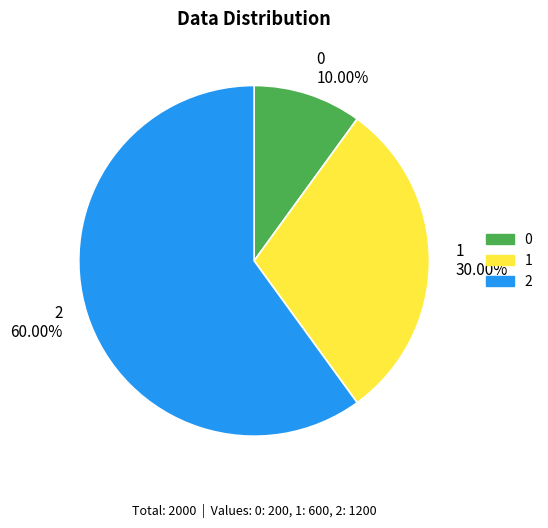

To the nearest percent, what is the difference between the 1 and 0 slice percentages?

20%